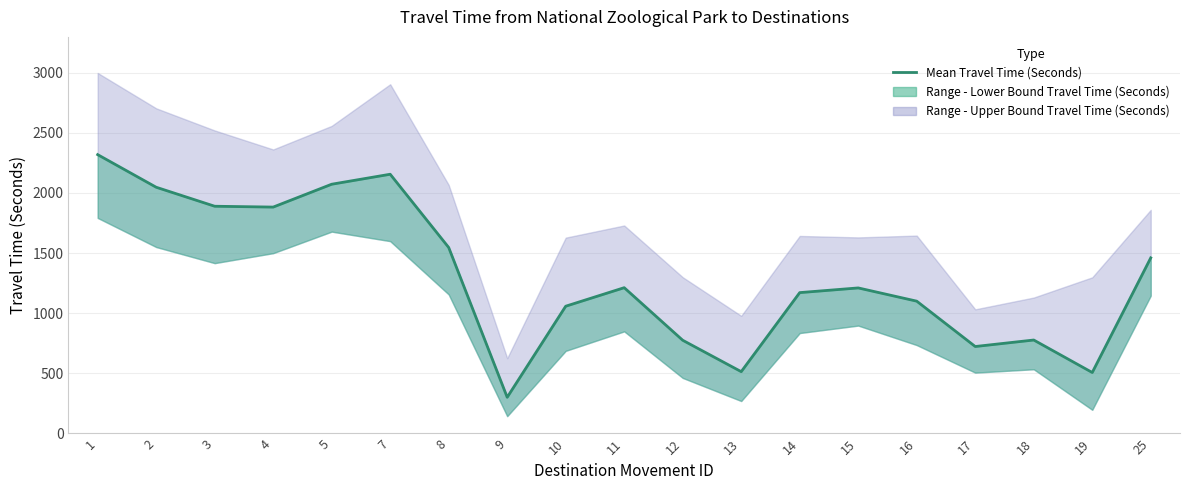

Approximately how many times larger is the value at 25 compared to 19?

2.9